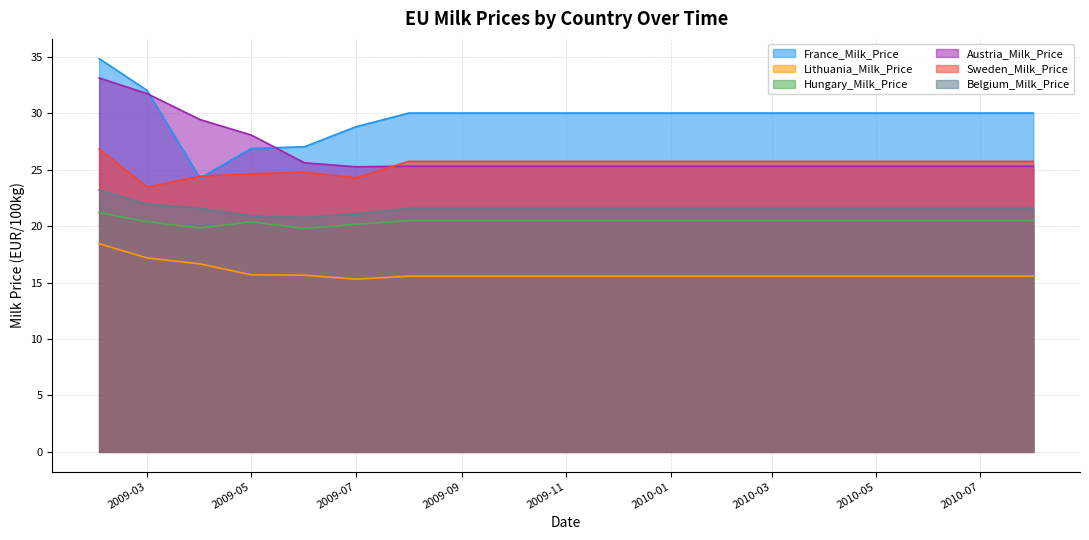

What are all the series names shown in the legend?

France_Milk_Price, Lithuania_Milk_Price, Hungary_Milk_Price, Austria_Milk_Price, Sweden_Milk_Price, Belgium_Milk_Price